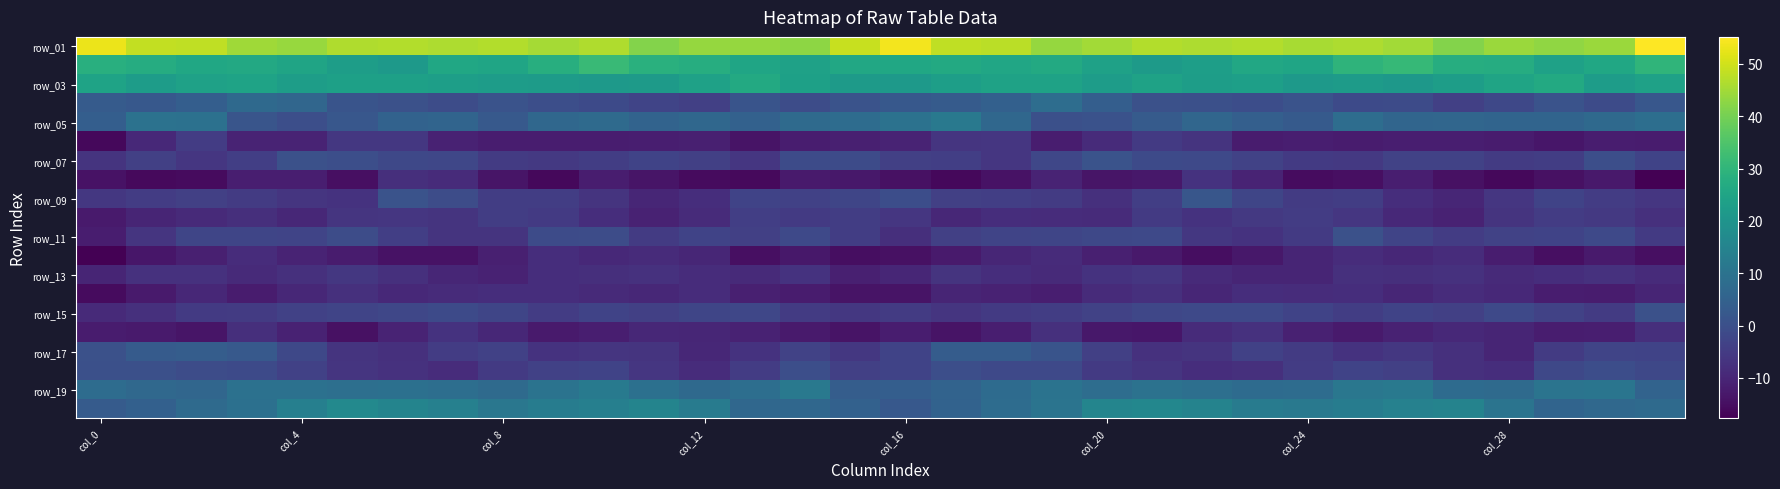

Which category has the lowest value across all series?

31